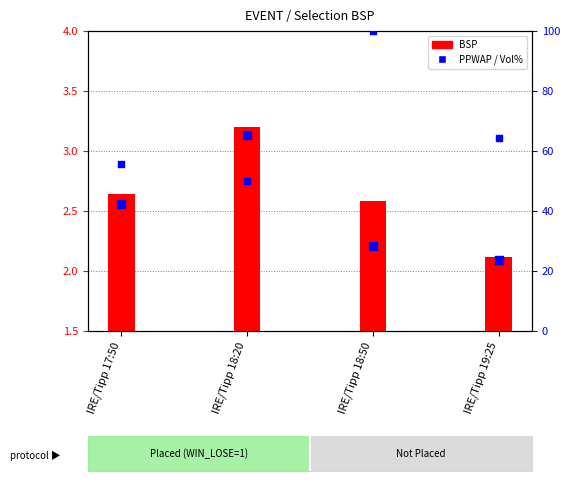

Is the value of PPTRADEDVOL % at IRE/Tipp 18:50 greater than the value of PPWAP at IRE/Tipp 18:50?

Yes